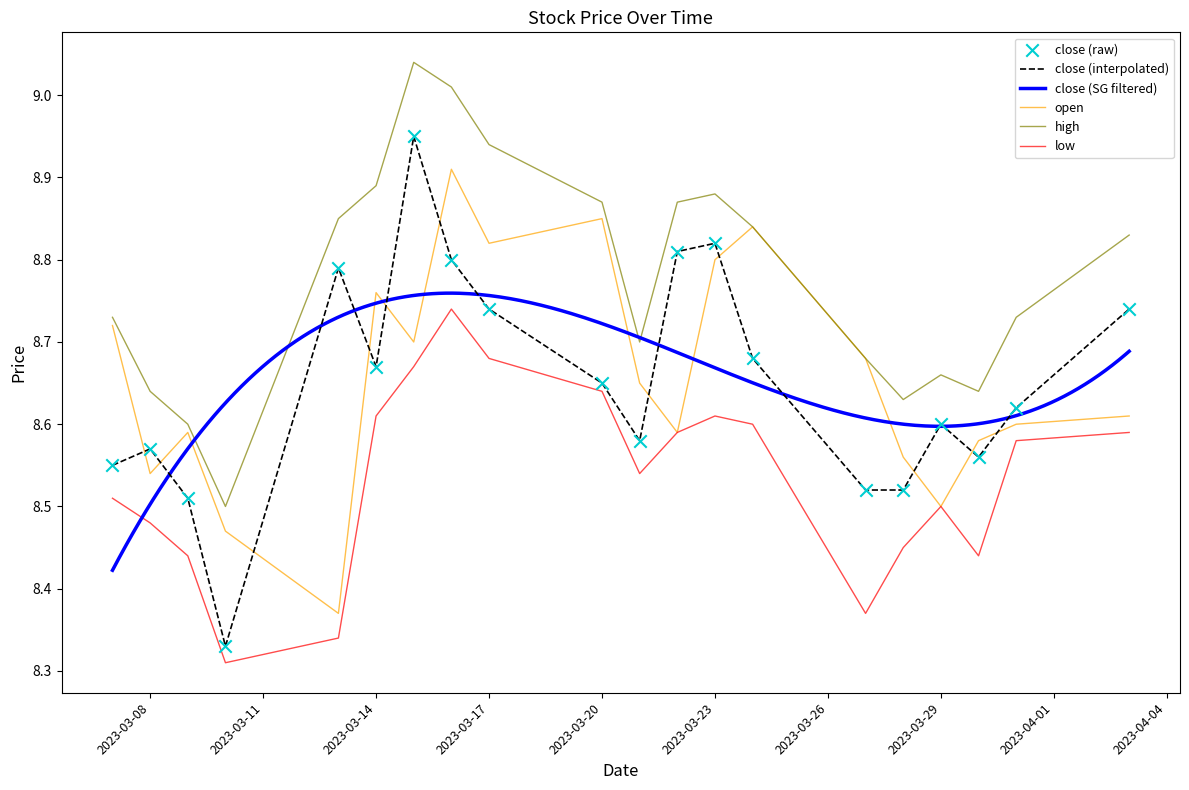

At how many categories does at least one series exceed 8?

20